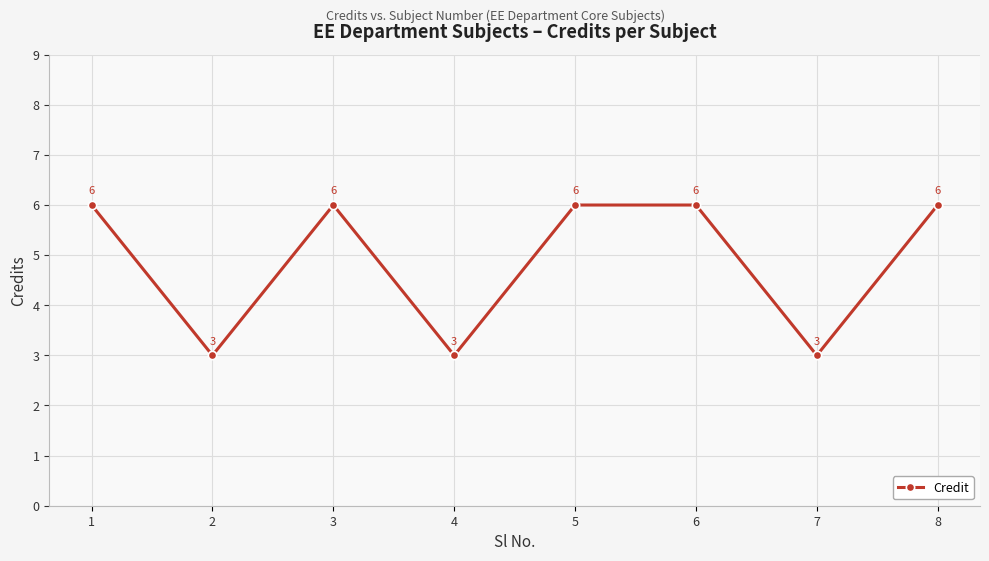

Reading left to right, what are all the values shown in this chart?

6	3	6	3	6	6	3	6